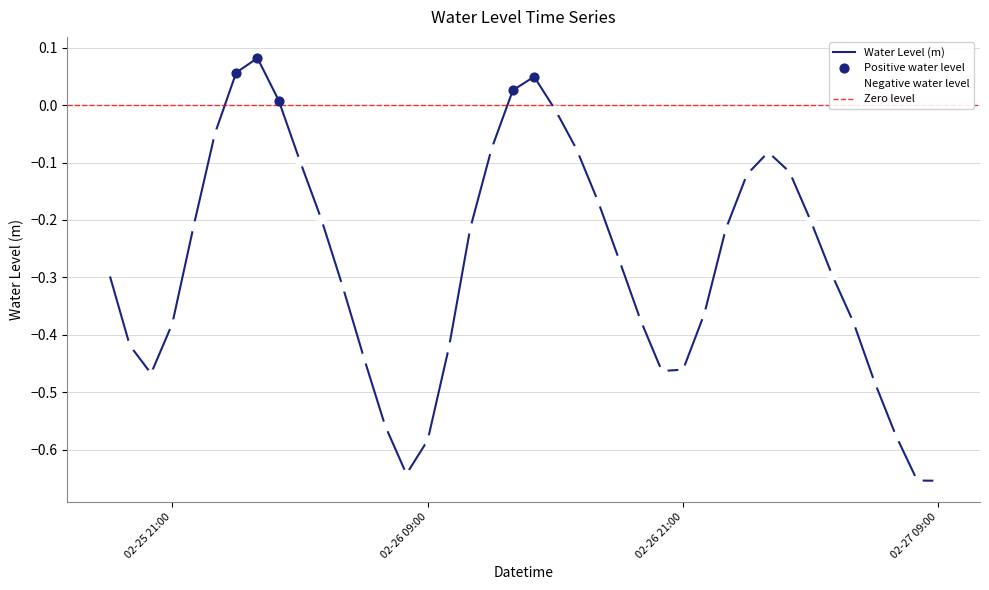

What is the change in value from 2023-02-26 02:00:00 to 2023-02-26 04:00:00?

-0.2